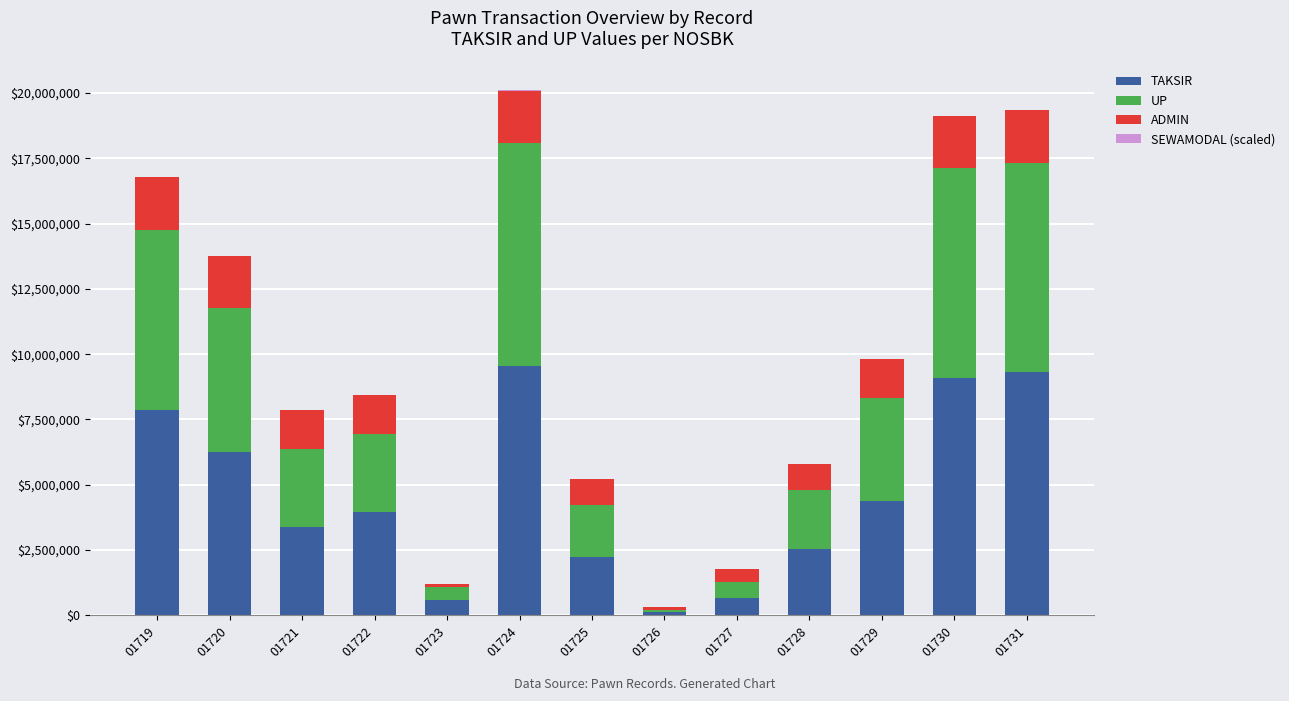

The value of TAKSIR at 01725 is 1300805. True or false?

False